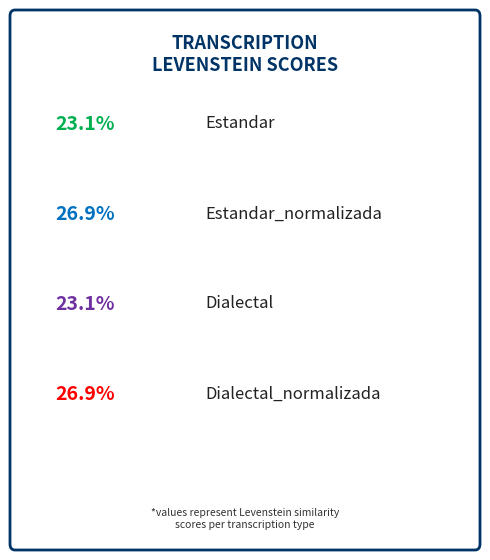

To the nearest percent, what portion does Estandar represent?

23%